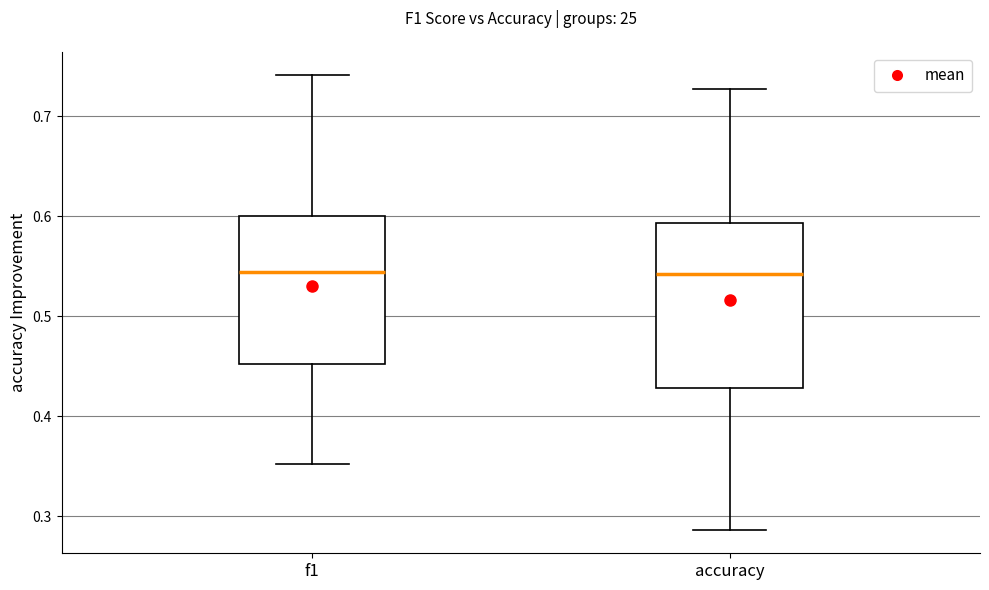

Reading left to right, read every box against the y-axis: the position of its median line, the range the box covers, and the ends of its whiskers. The values are not printed on the chart, so give them approximately, as read against the axis.

f1: median 0.54, box 0.45 to 0.60, whiskers 0.35 to 0.74
accuracy: median 0.54, box 0.43 to 0.59, whiskers 0.29 to 0.73